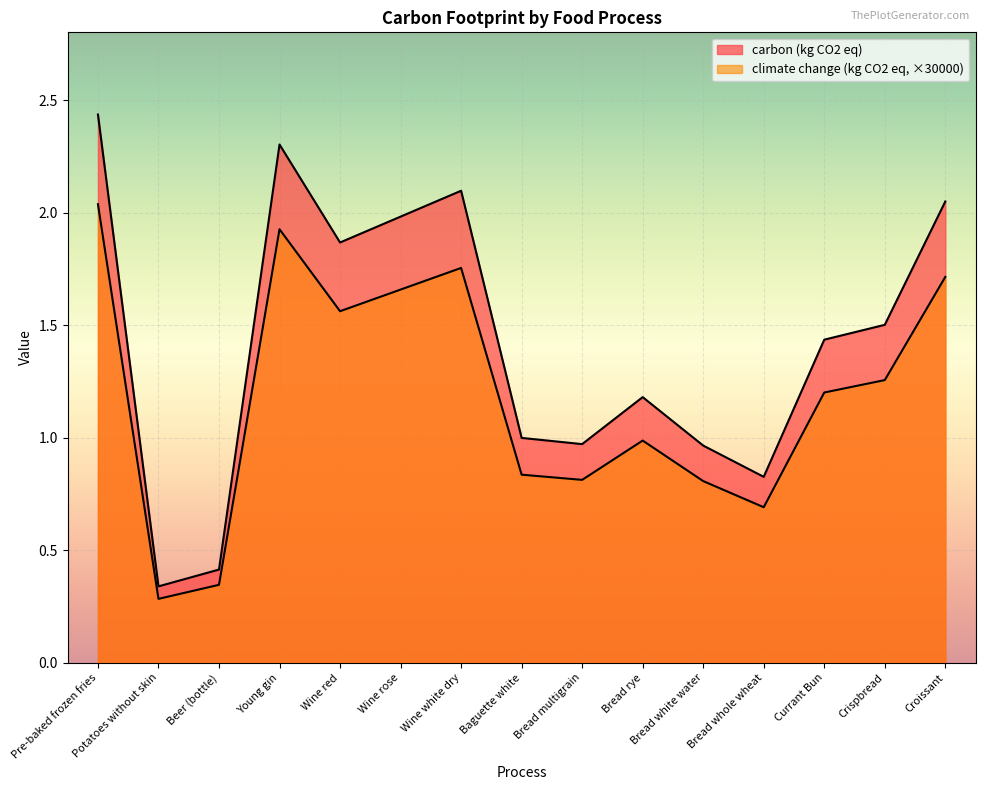

At which category is the sum across all series the highest?

Pre-baked frozen fries